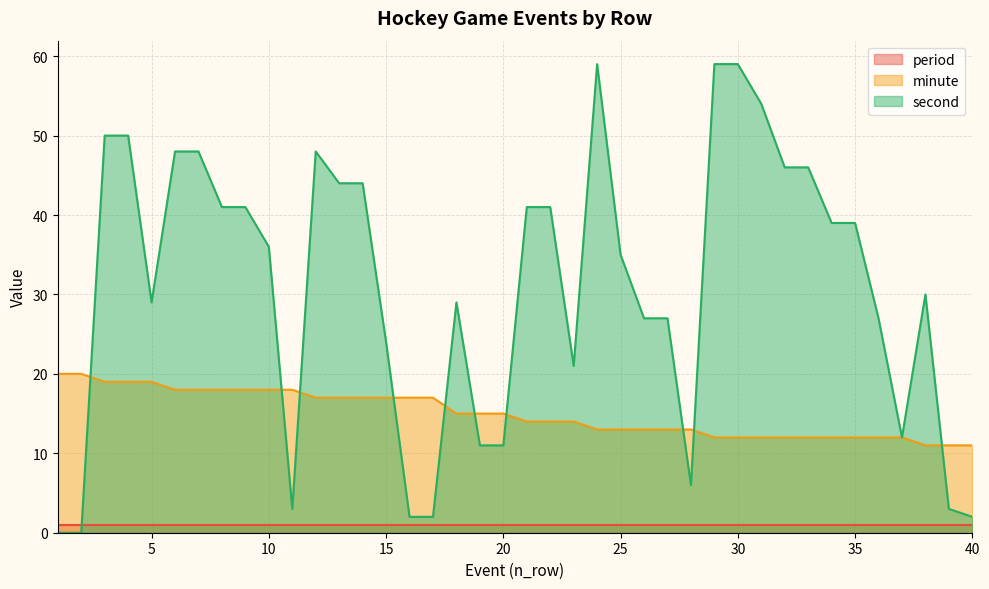

At how many categories does at least one series exceed 11?

38